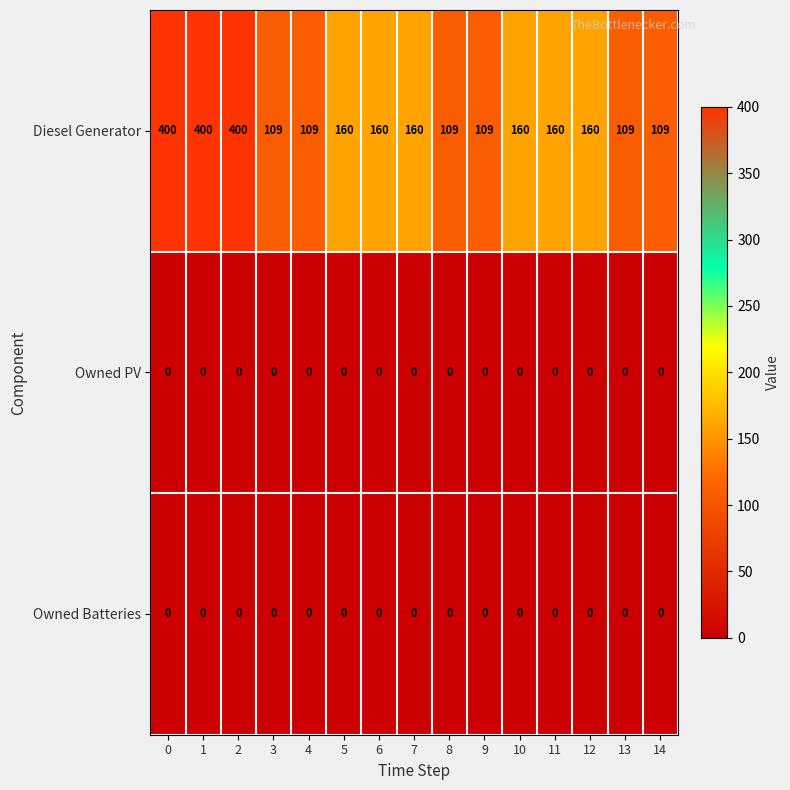

What is the spread (max minus min) of values at 2?

400